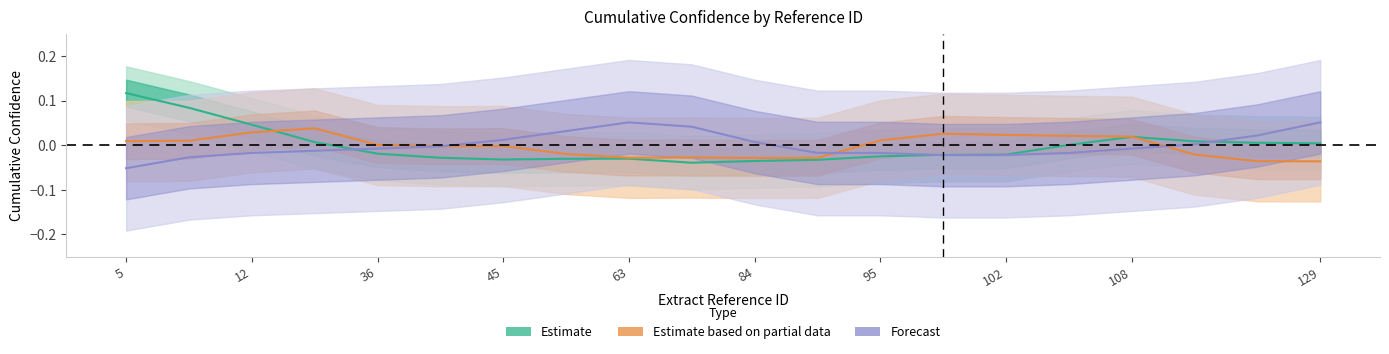

Where does the Estimate series first go above 0?

5